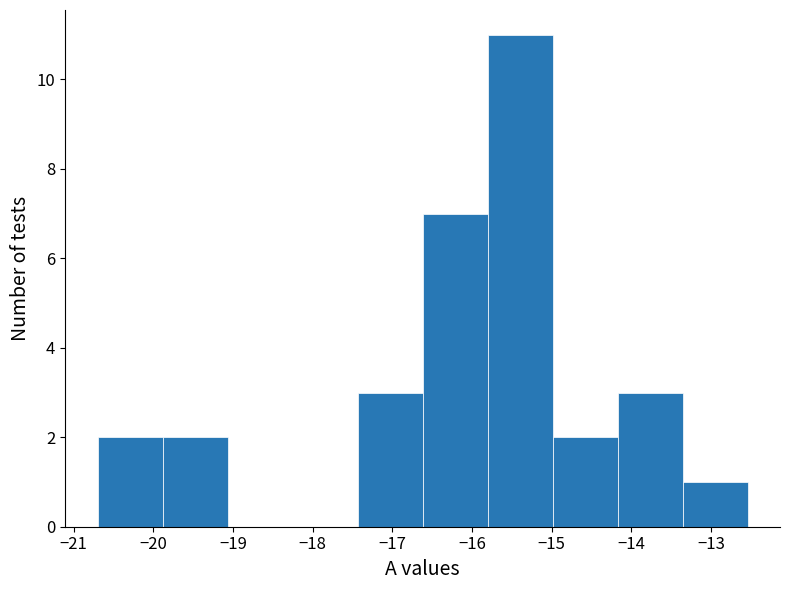

How tall is the bar that spans -16.6 to -15.8 on the x-axis? Neither the bar edges nor the heights are printed on the chart, so give them approximately, as read against the axes.

7